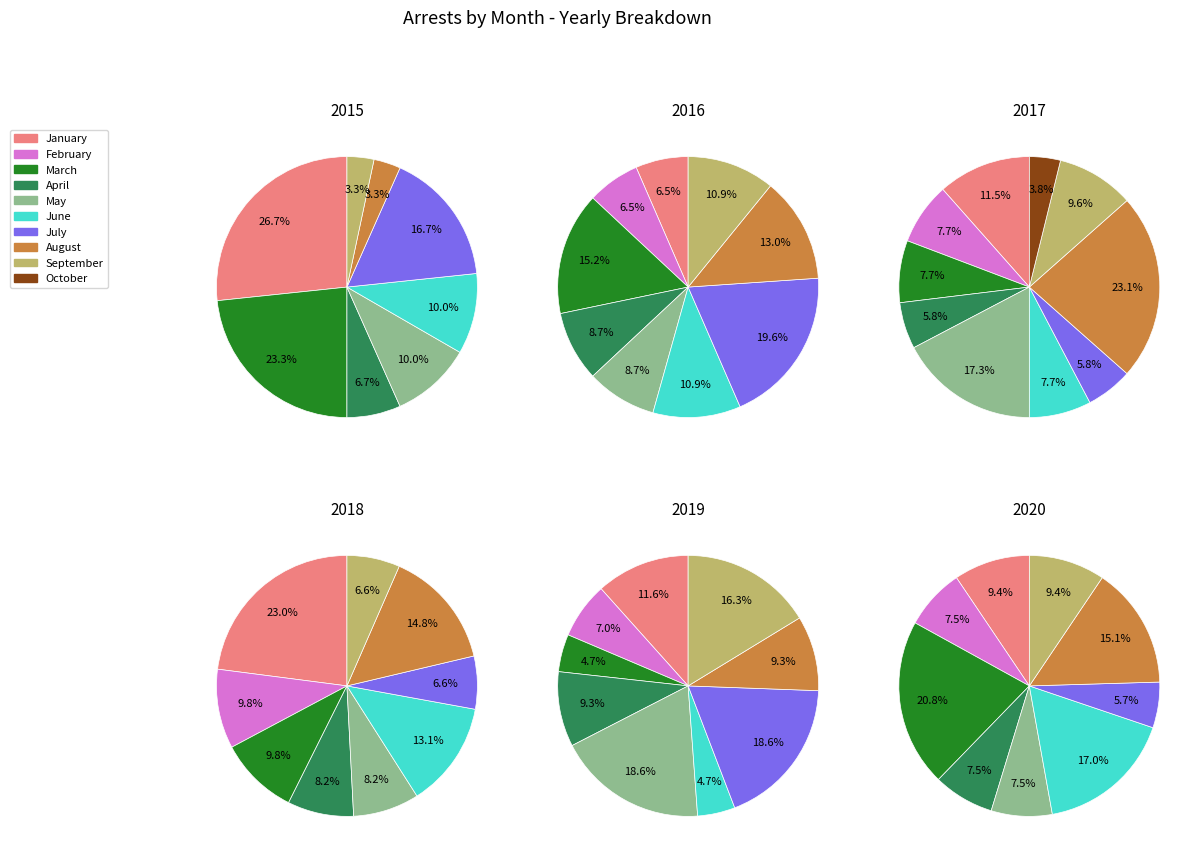

Combined, do September and January account for over 50%?

No